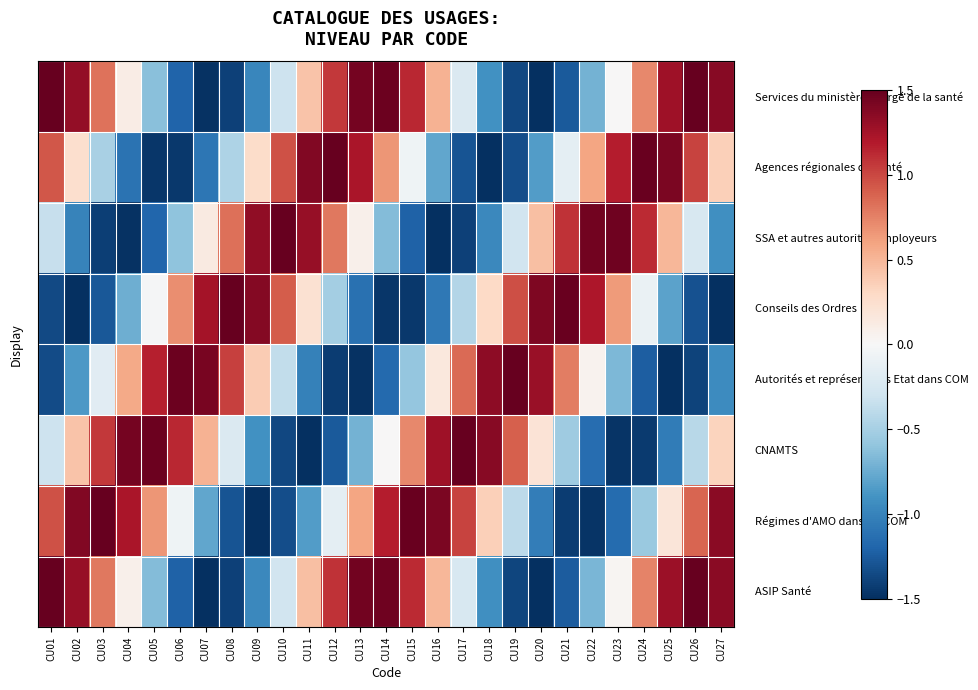

At which category is the sum across all series the highest?

CU01